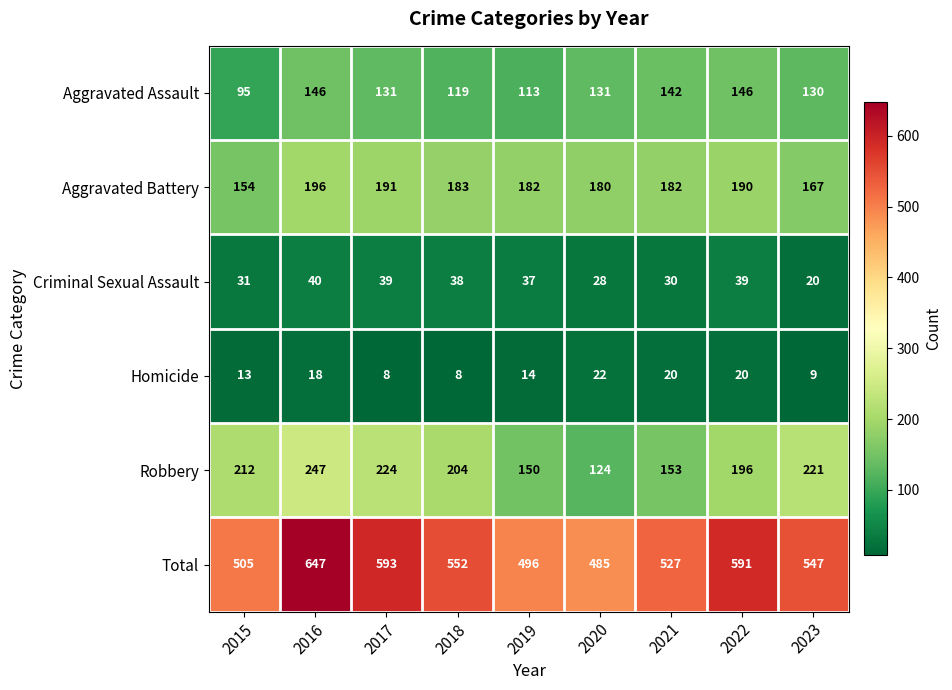

At which label does Criminal Sexual Assault reach its peak?

2016